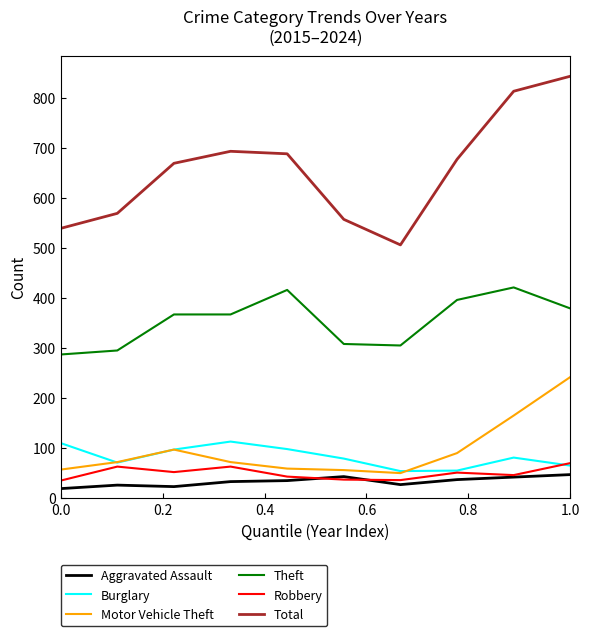

True or false: Robbery and Theft intersect in this chart.

False